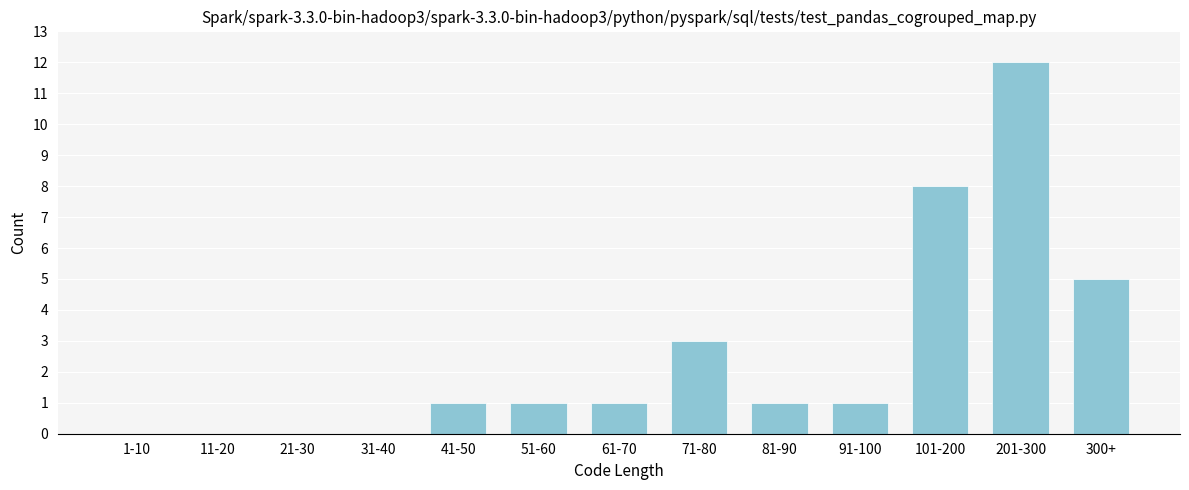

At which label is the value closest to 6?

300+